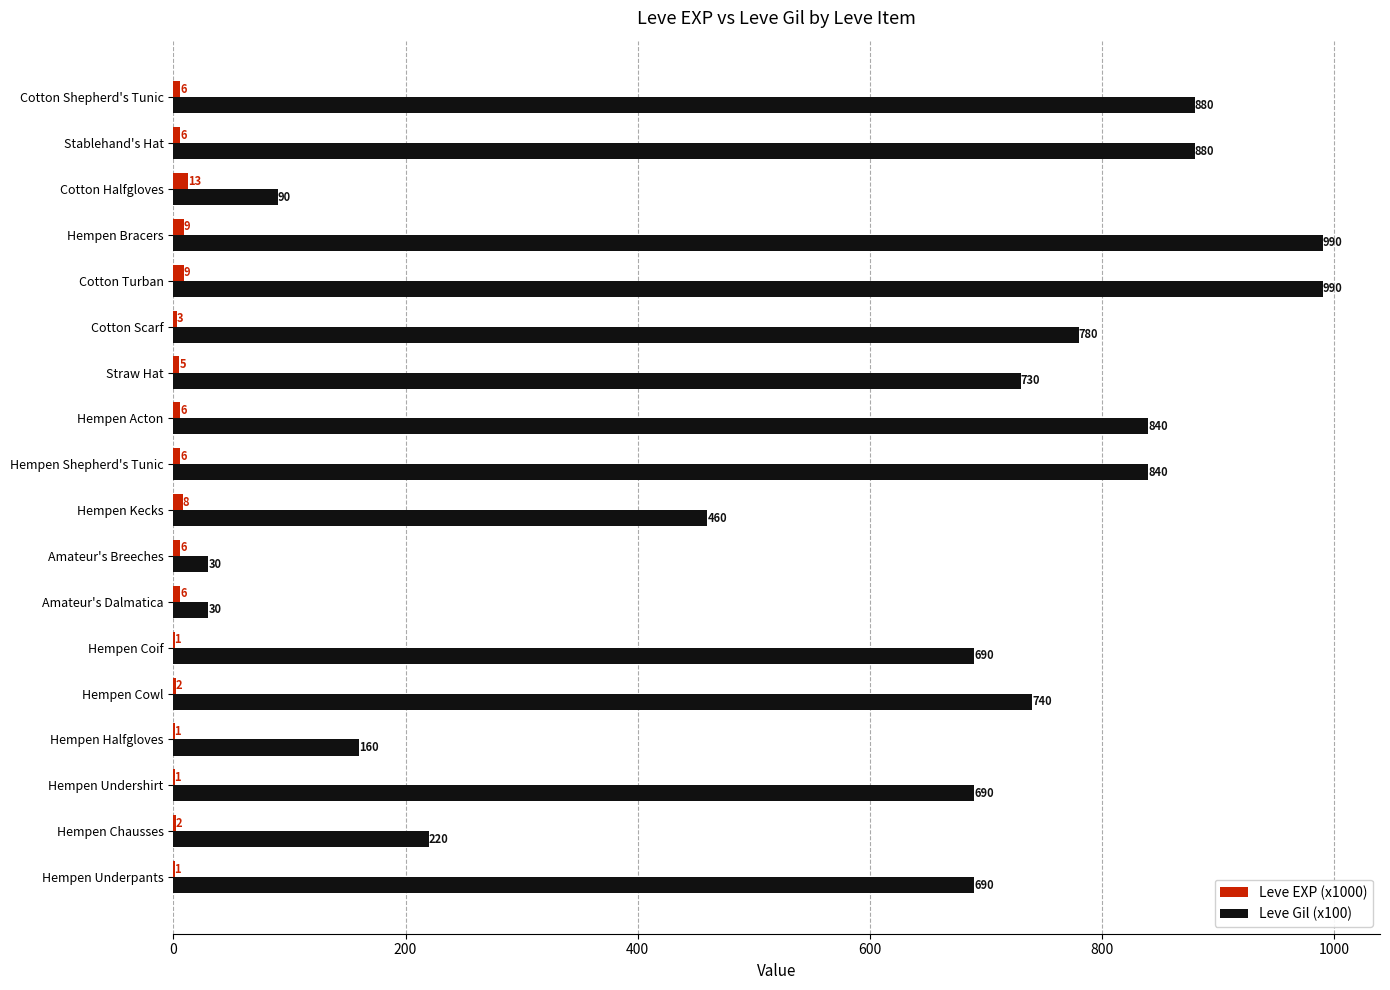

What is the sum of the Leve Gil (x100) values at Hempen Kecks and Straw Hat?

1190